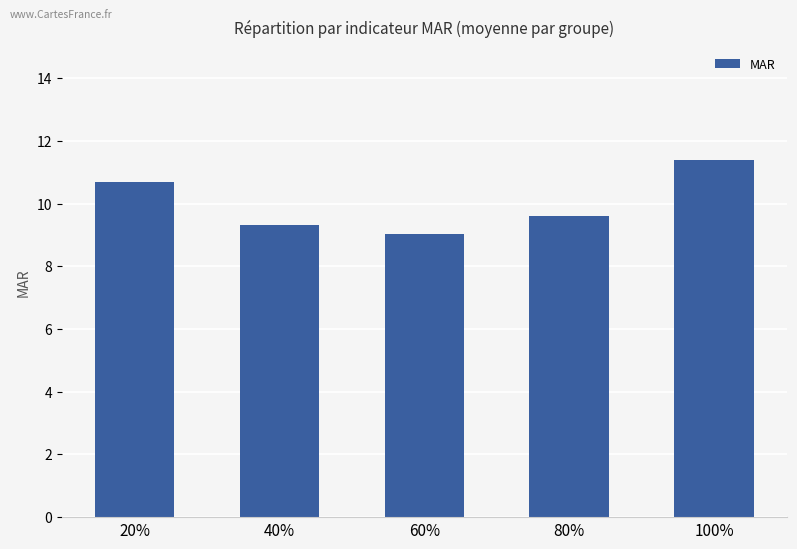

What is the average value?

10.0